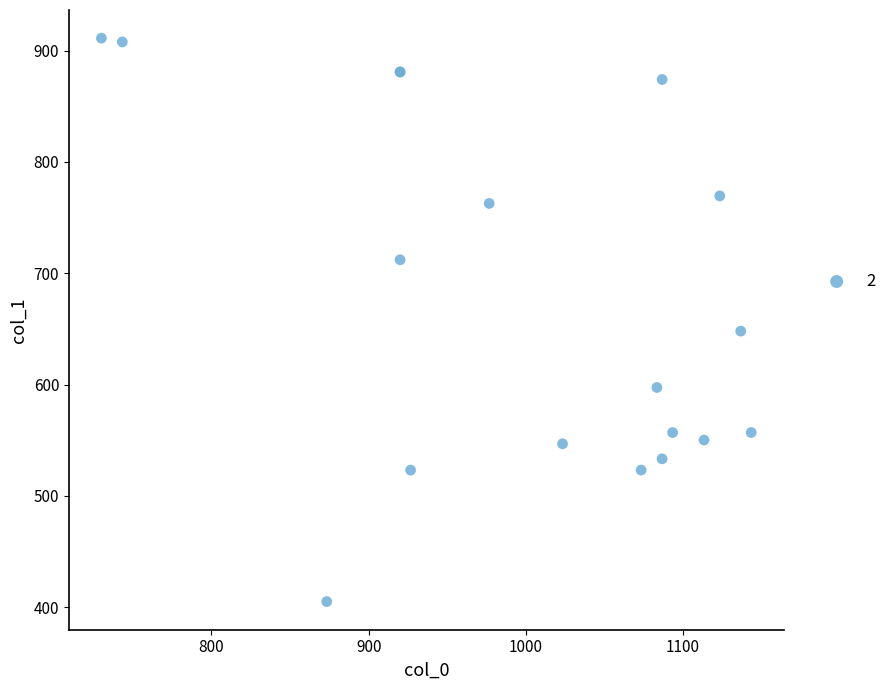

What Y value in the scatter plot is closest to 658?

648.0